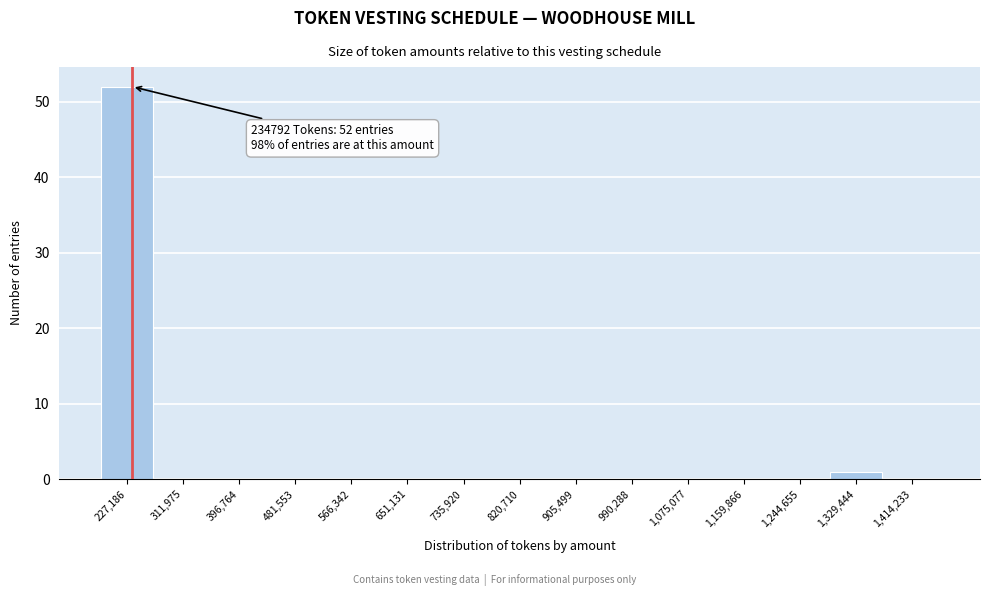

Over which range of the x-axis is the bar tallest?

180000 to 270000